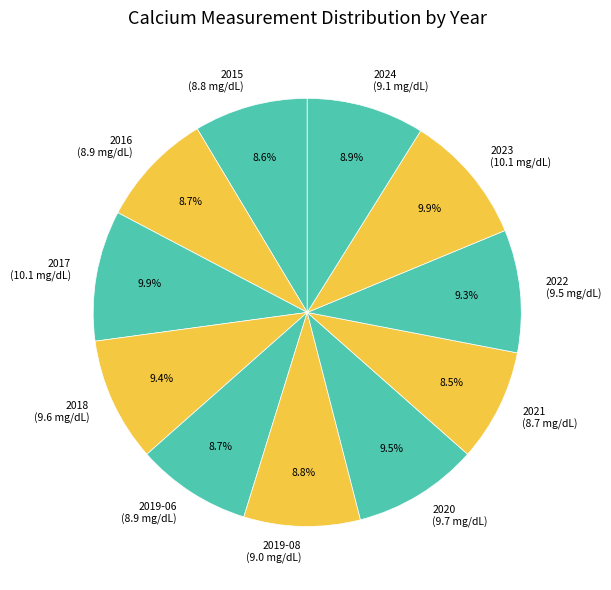

How many slices are in this pie chart?

11